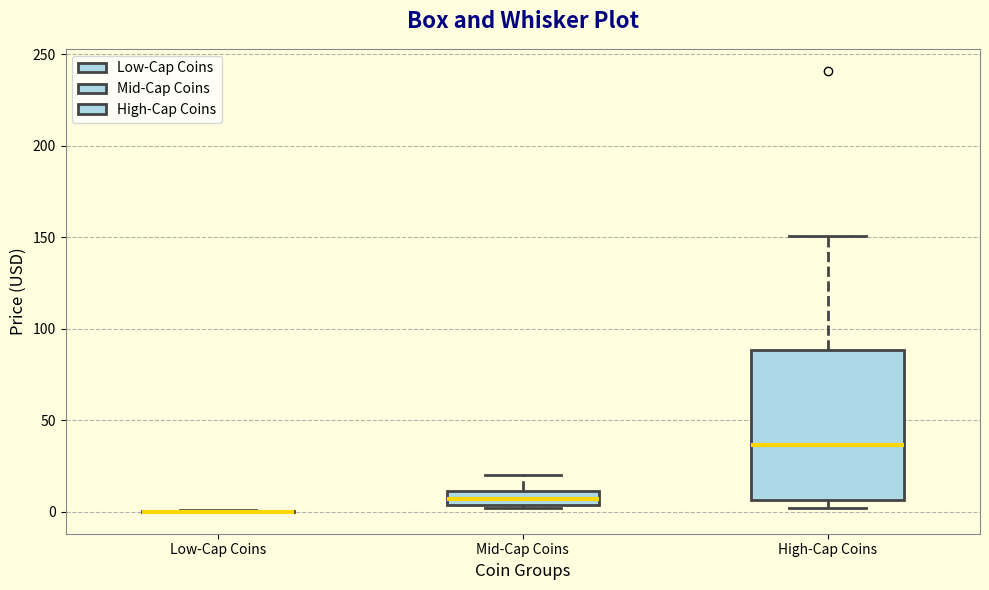

Where does the upper whisker of the box for Mid-Cap Coins end on the y-axis? The values are not printed on the chart, so give them approximately, as read against the axis.

20